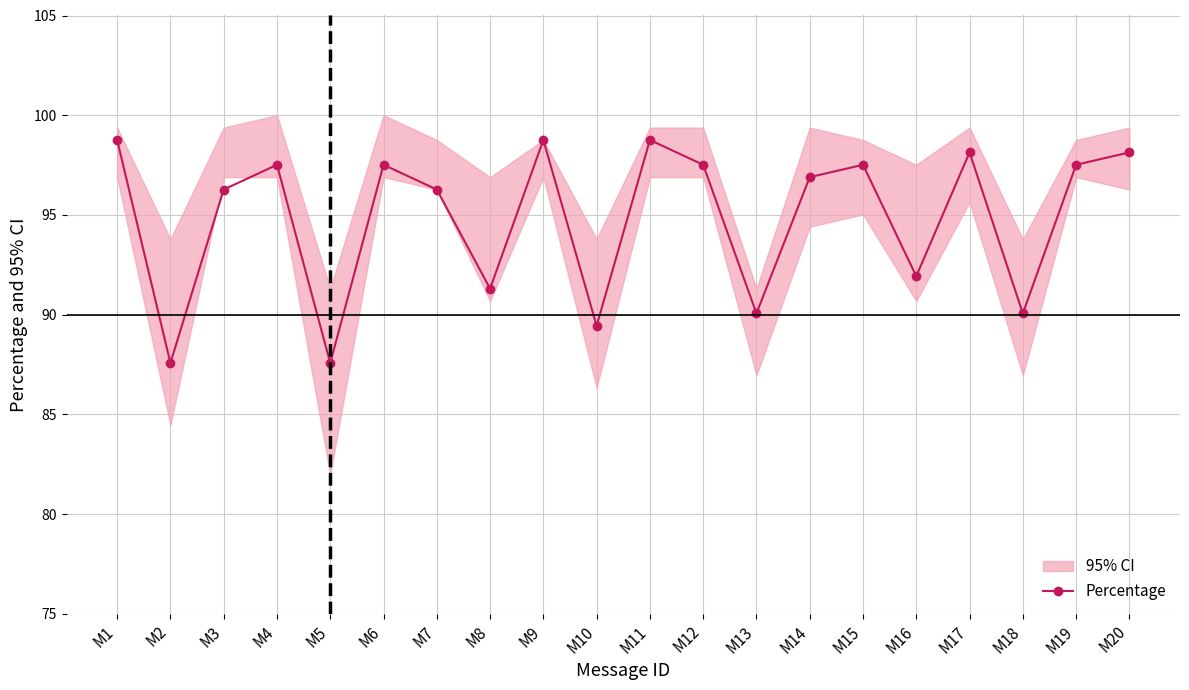

Where is the first local minimum?

M2